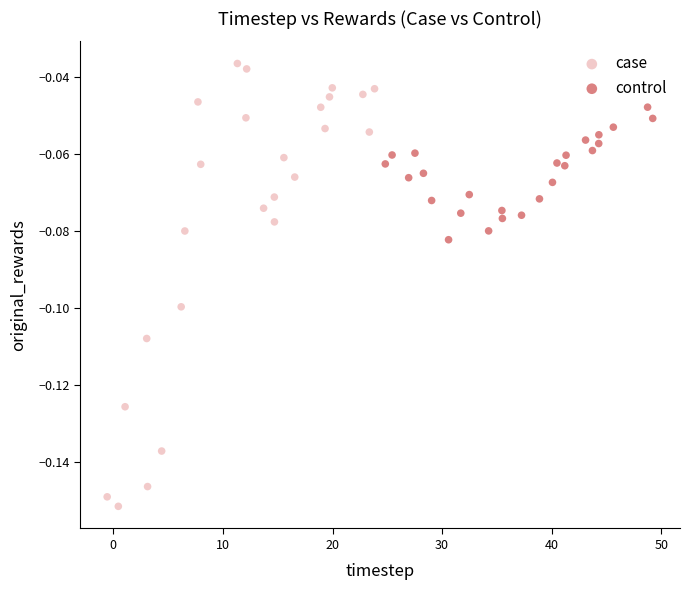

Which series reaches the minimum Y coordinate?

case